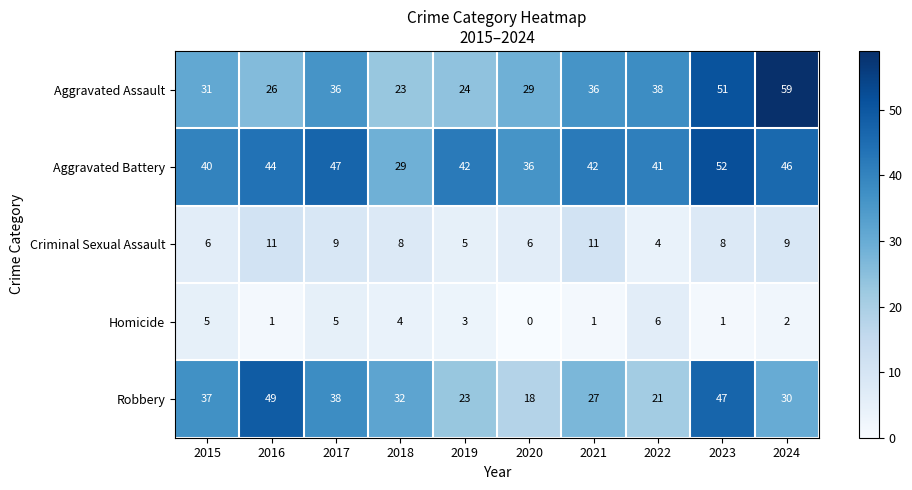

How many values in the Homicide series are below 3?

5